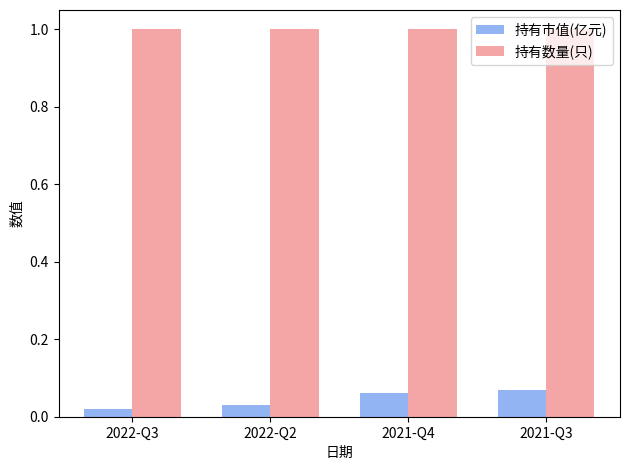

What is the average value of the 持有数量(只) series?

1.0